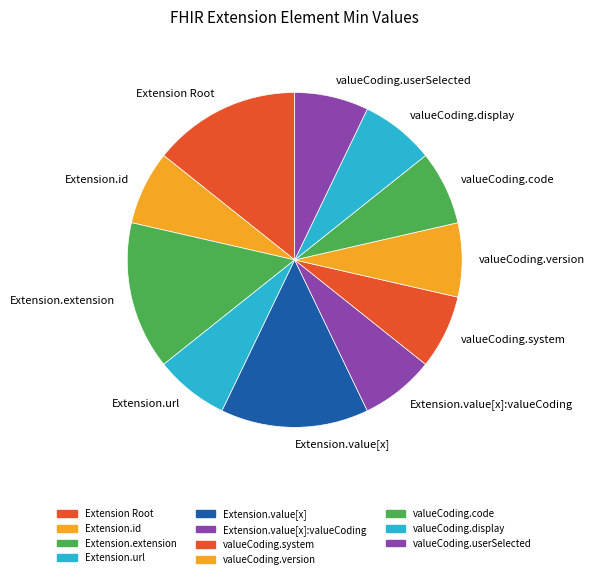

What is the ratio of the value at valueCoding.userSelected to the value at Extension.value[x]:valueCoding?

1.0